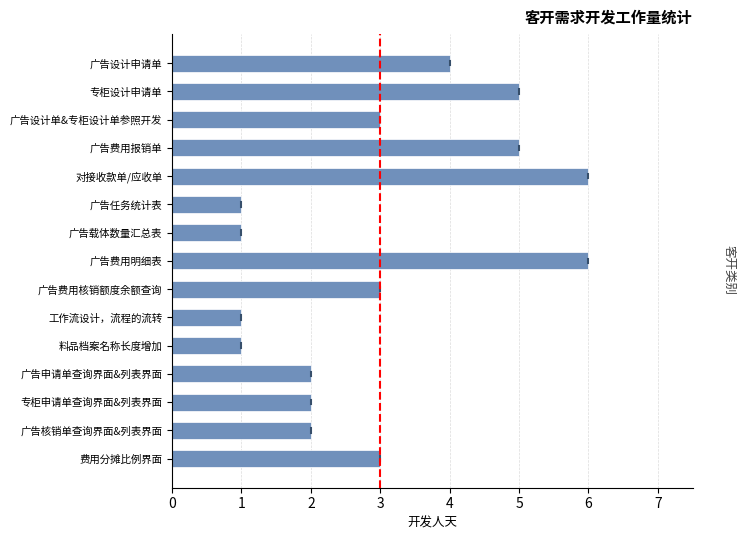

Read the value at 对接收款单/应收单.

6